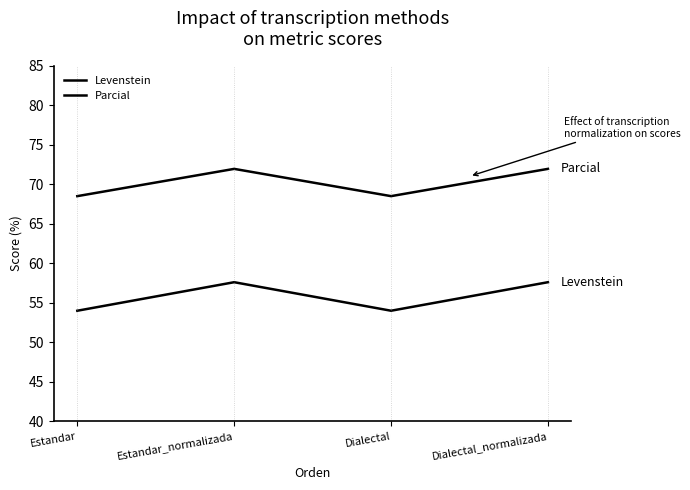

Between Estandar_normalizada and Dialectal, which series saw the biggest shift?

Levenstein